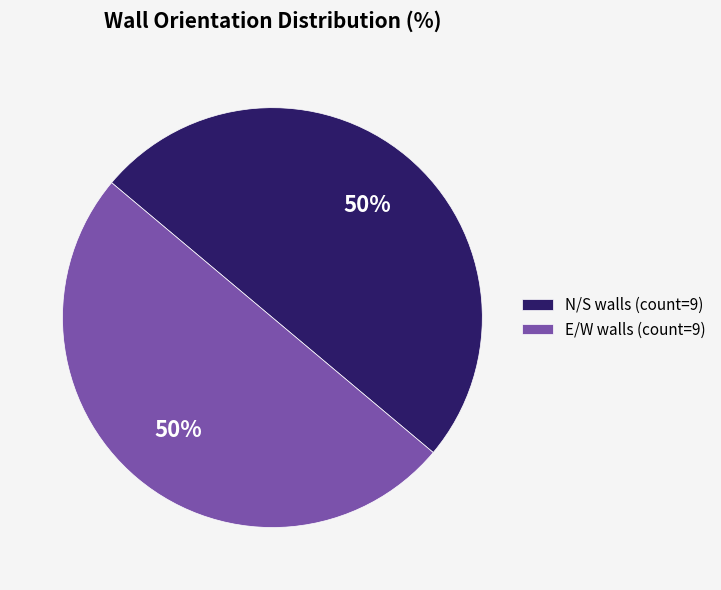

To the nearest percent, what is the average slice percentage?

50%